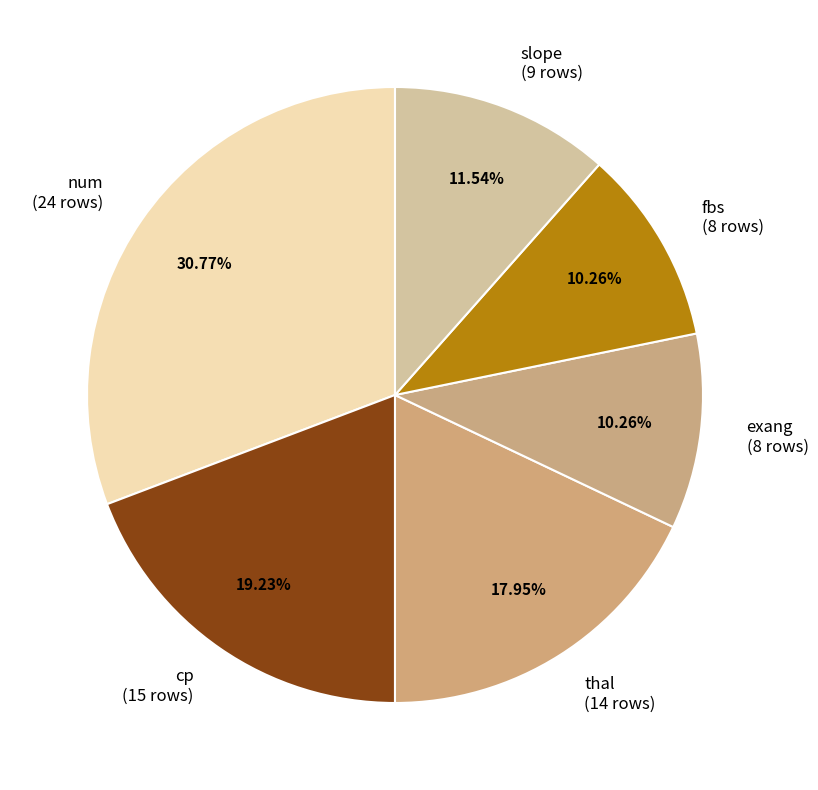

To the nearest percent, what is the difference between the largest and smallest slice percentages?

21%